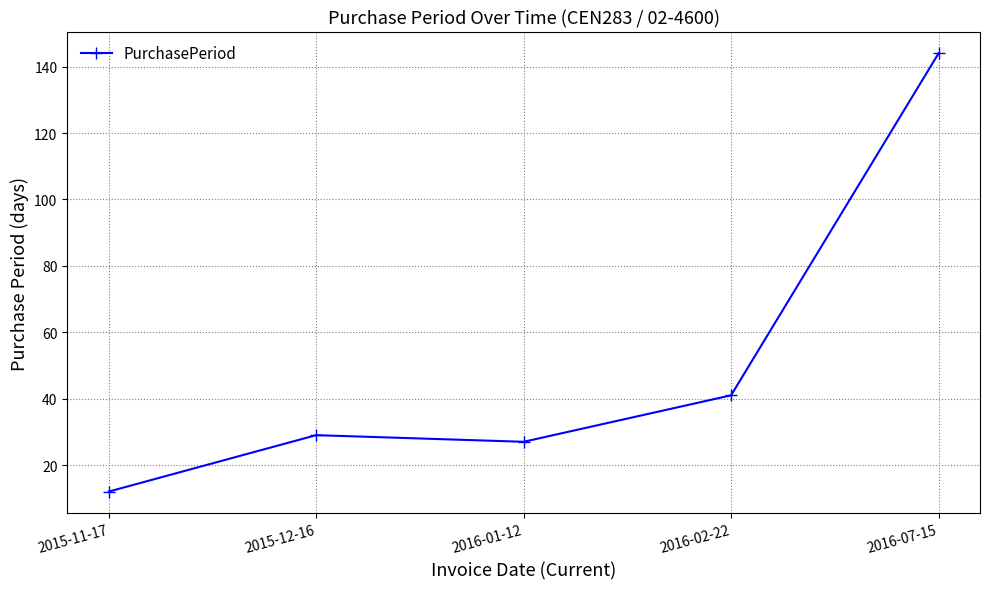

List the labels in order of value, smallest first.

2015-11-17, 2016-01-12, 2015-12-16, 2016-02-22, 2016-07-15